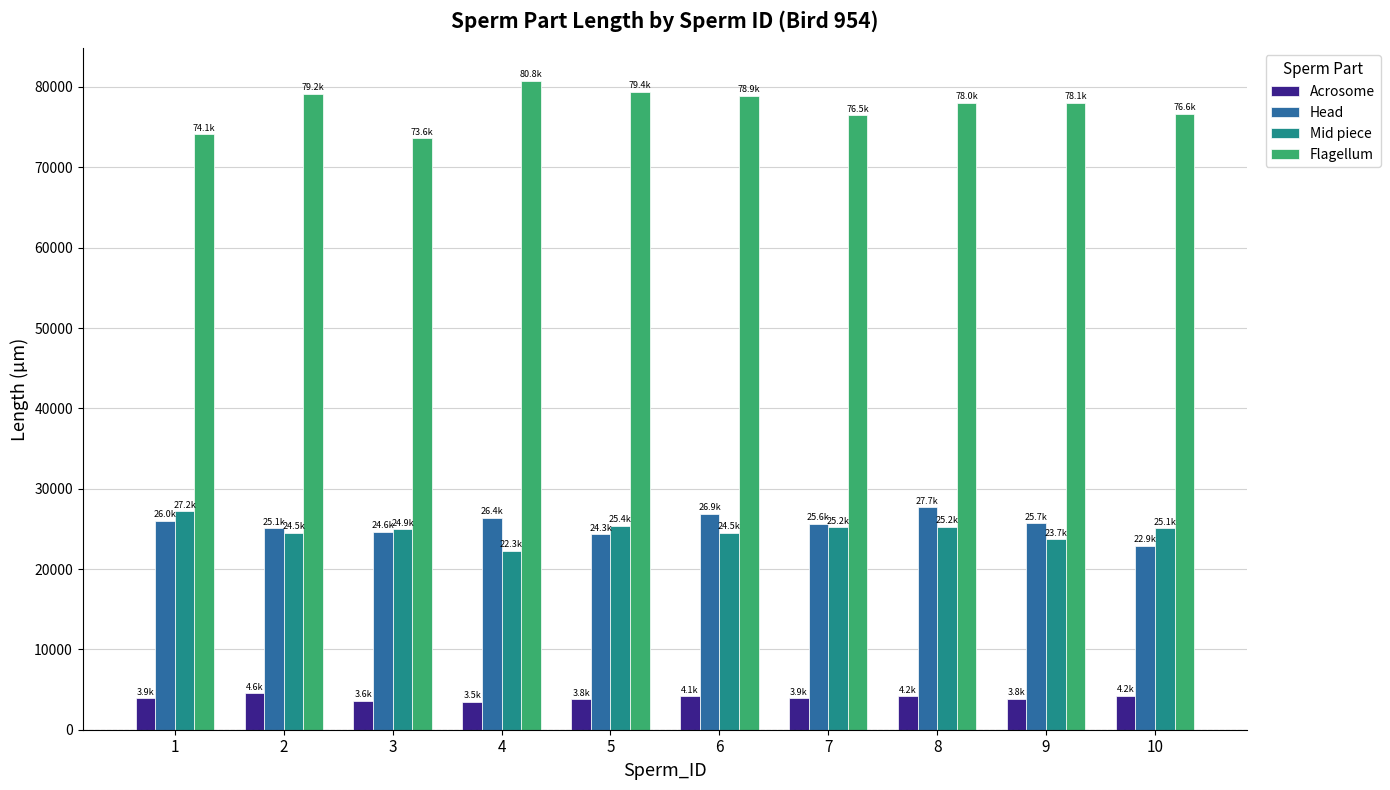

Which series has the largest total across all categories?

Flagellum